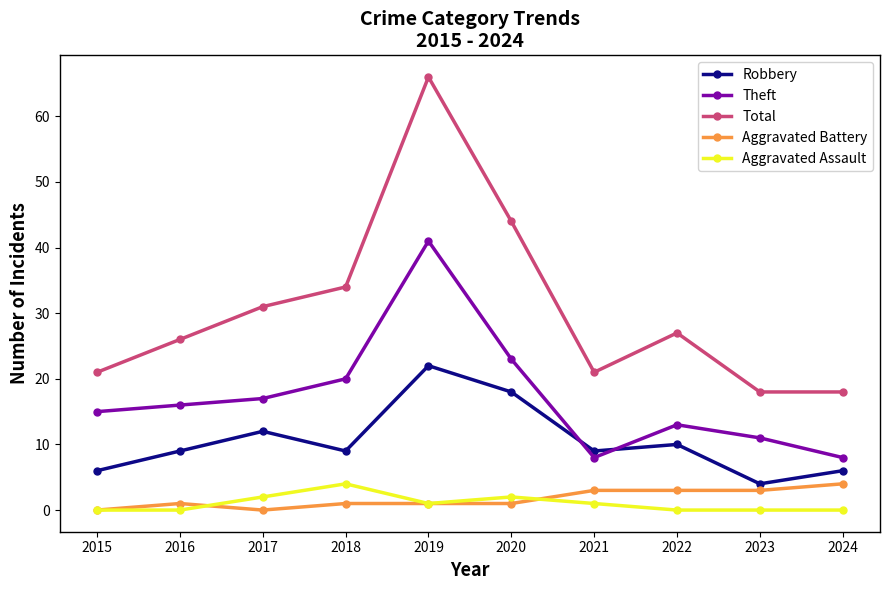

At which category does the chart reach its peak across all series?

2019